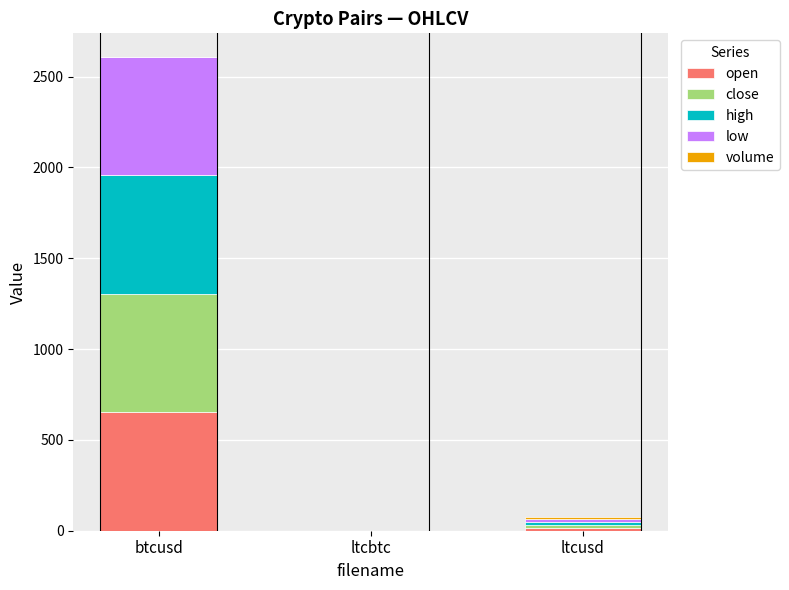

At which category is the sum across all series the highest?

btcusd